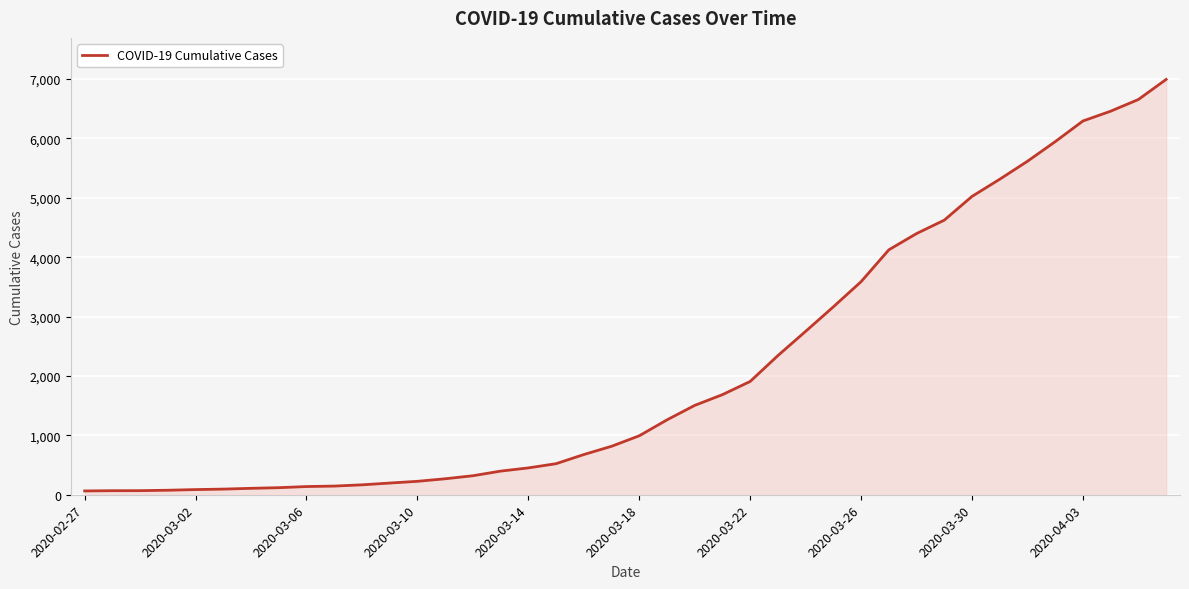

What is the greatest value displayed?

6995